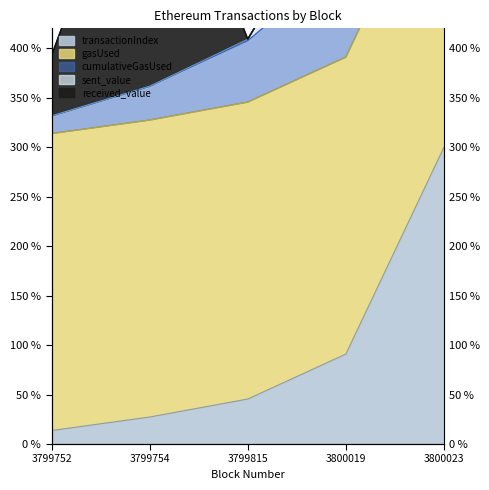

What is the total value across all series at 3799815?

862.1